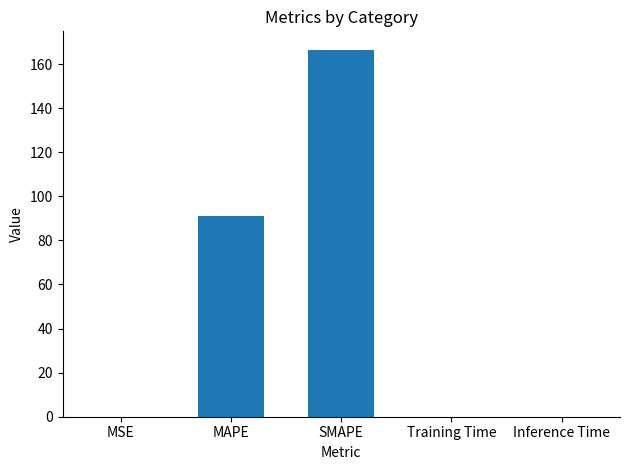

The chart shows a value of 123.7 at MAPE. True or false?

False